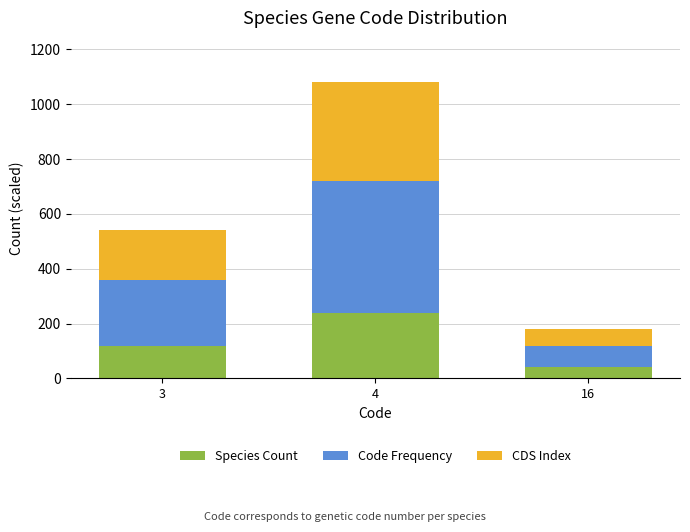

What is the average value of the Species Count series?

133